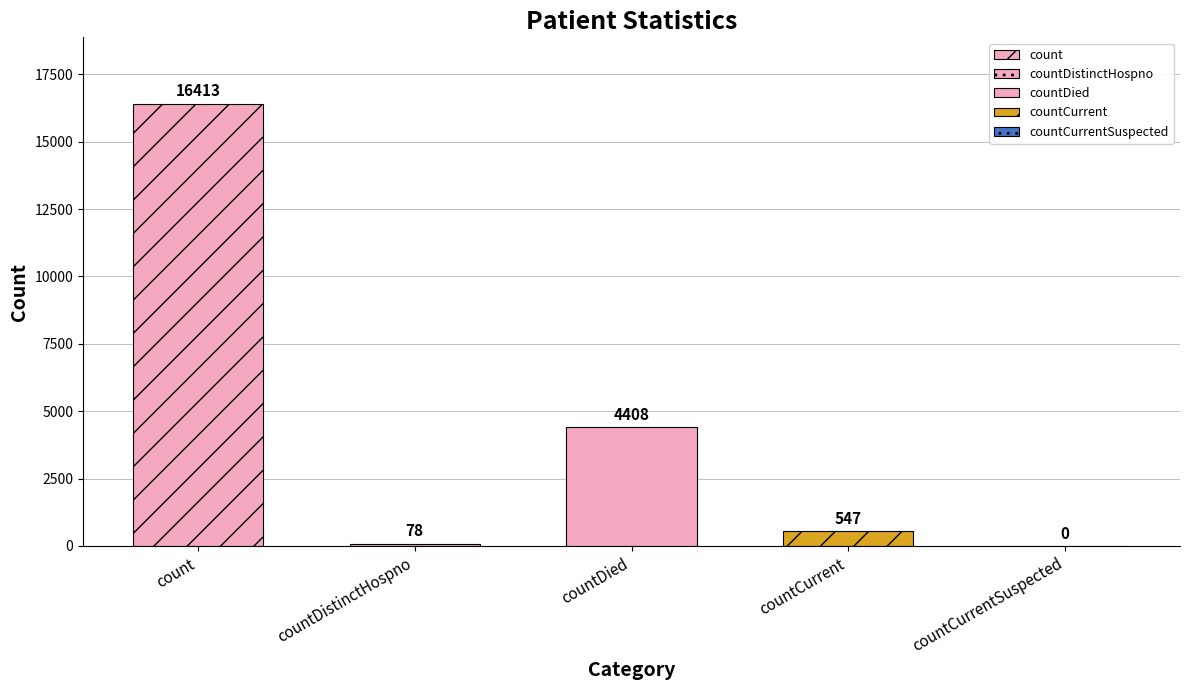

What is the label of the 1st bar from the left?

count